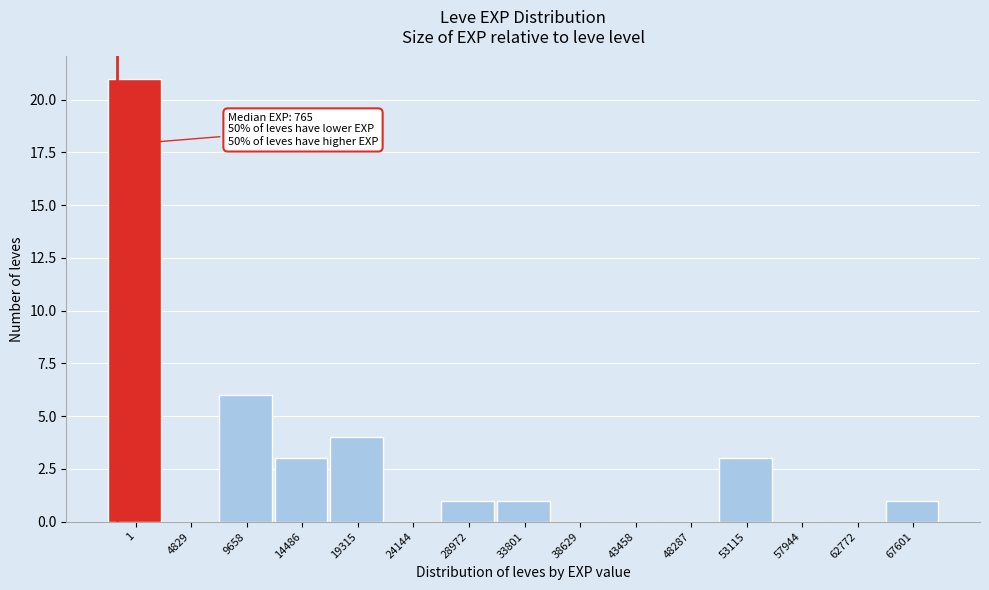

Reading left to right, extract all data points from this chart.

1=21	4829=0	9658=6	14486=3	19315=4	24144=0	28972=1	33801=1	38629=0	43458=0	48287=0	53115=3	57944=0	62772=0	67601=1